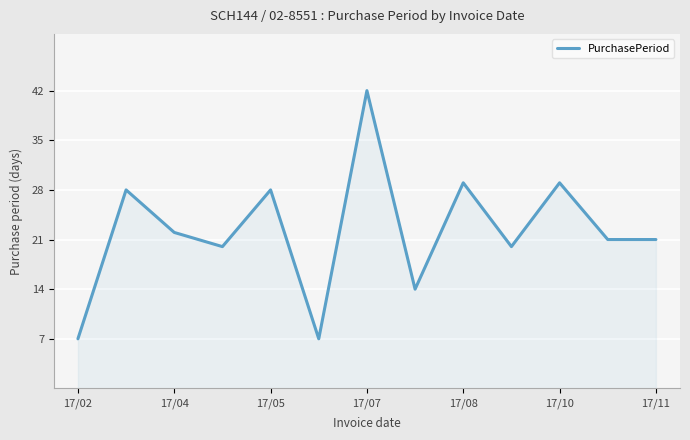

What is the difference between the maximum and minimum values?

35